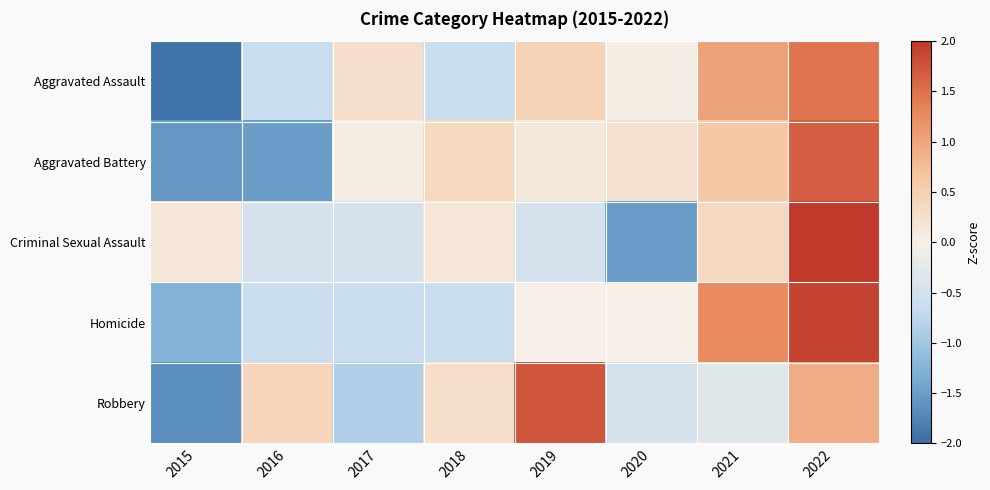

What is the spread (max minus min) of values at 2021?

1.6